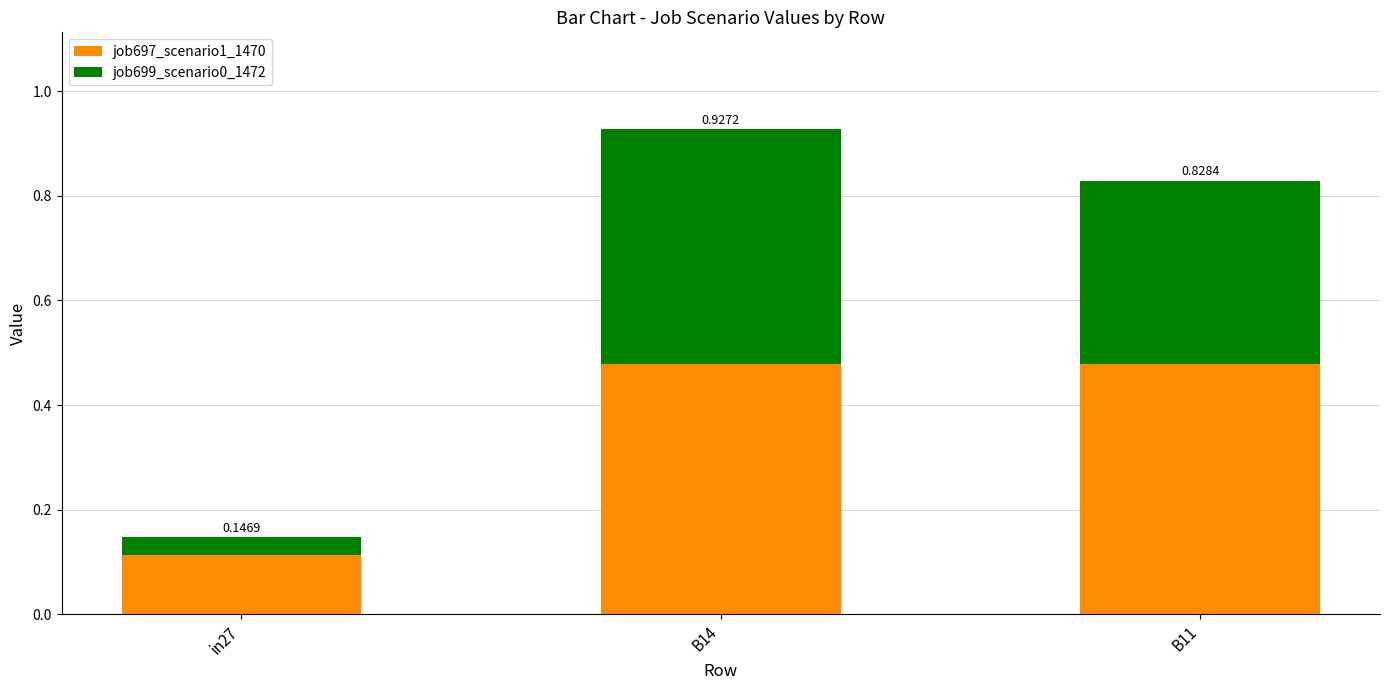

Rank the categories by job699_scenario0_1472 value from highest to lowest.

B14, B11, in27